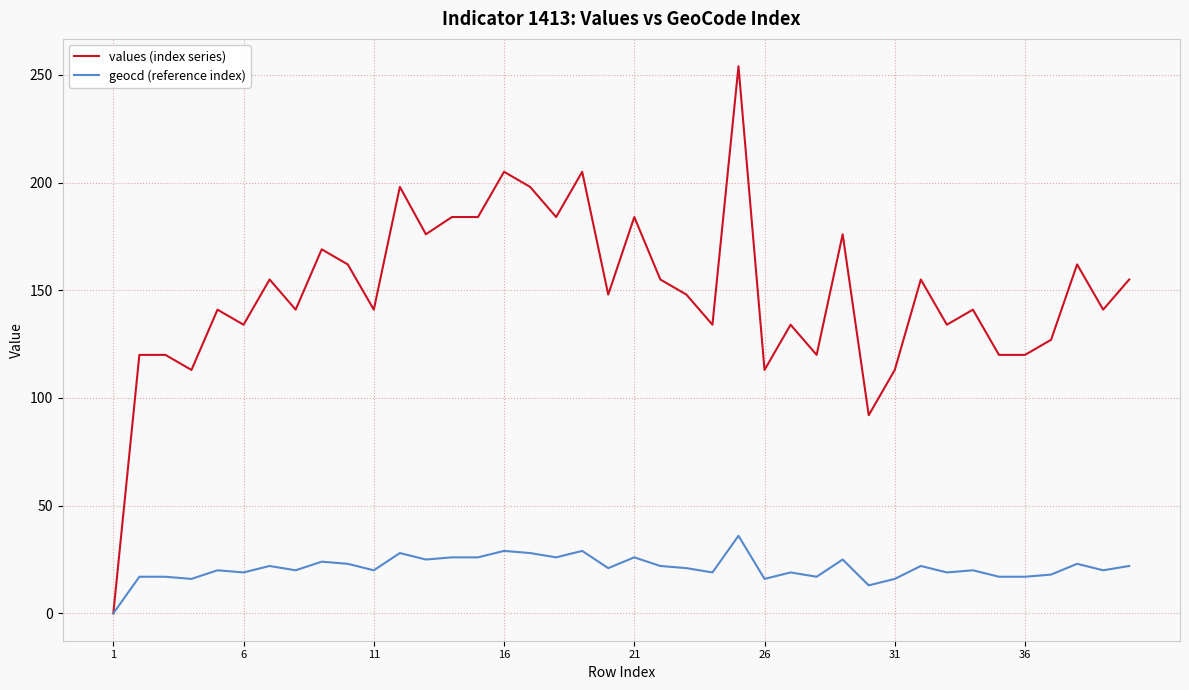

What is the greatest value displayed?

254